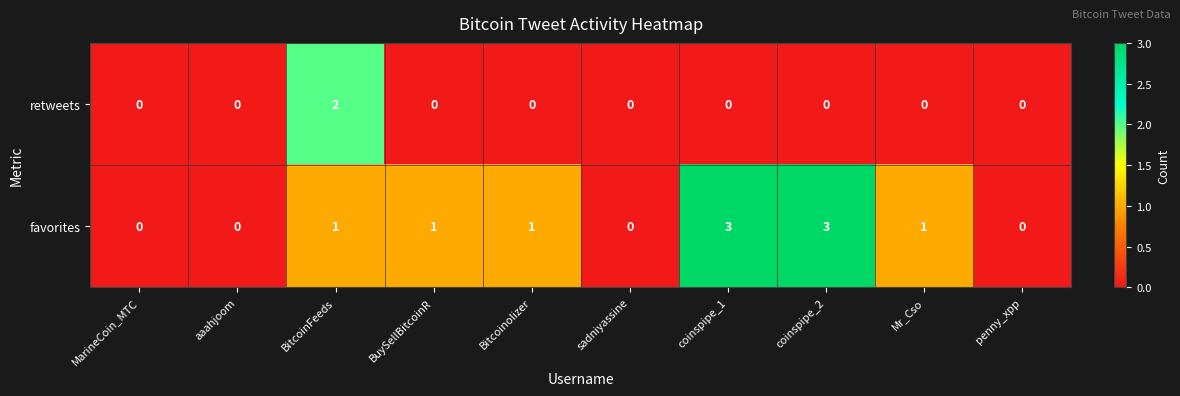

How many data points does each series have?

10